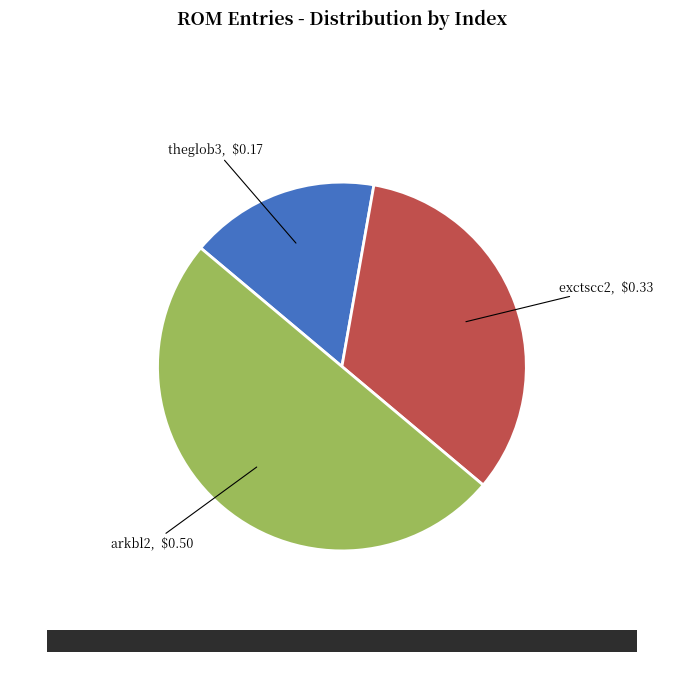

Does exctscc2 account for over 50% of the chart?

No